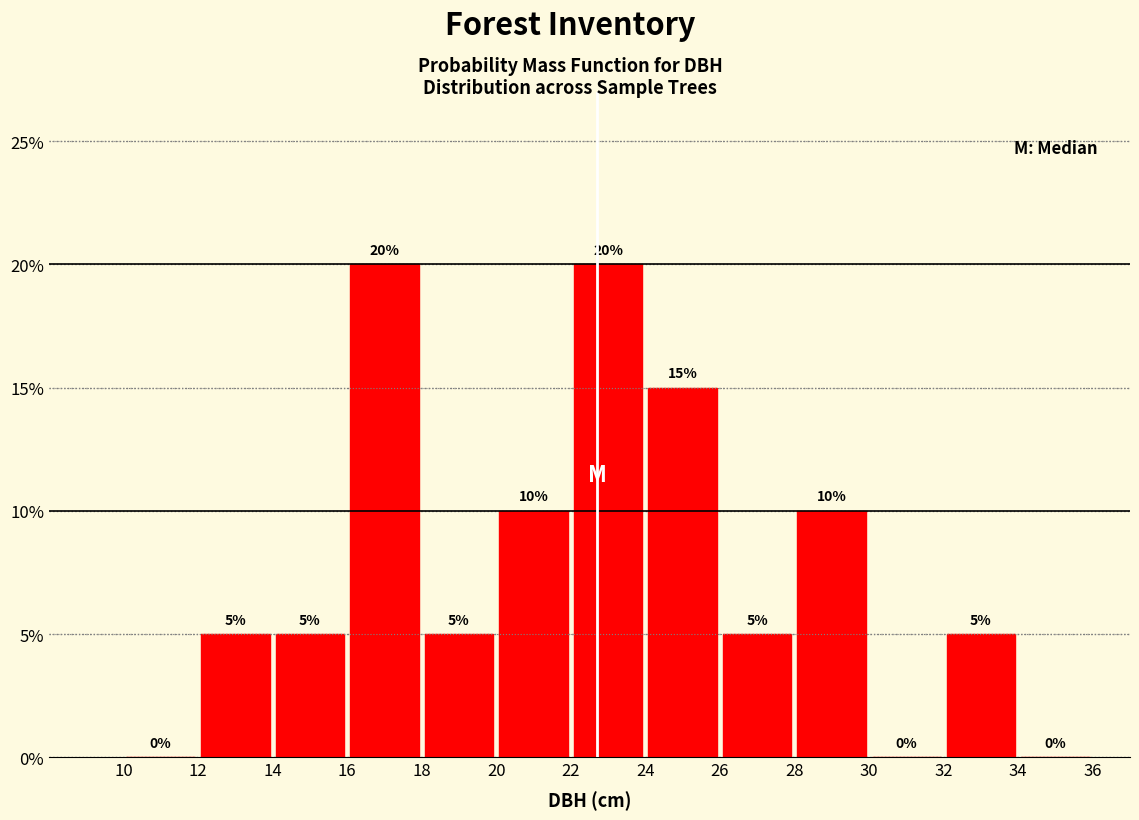

What is the height of the bar covering 20 to 22 on the x-axis?

10